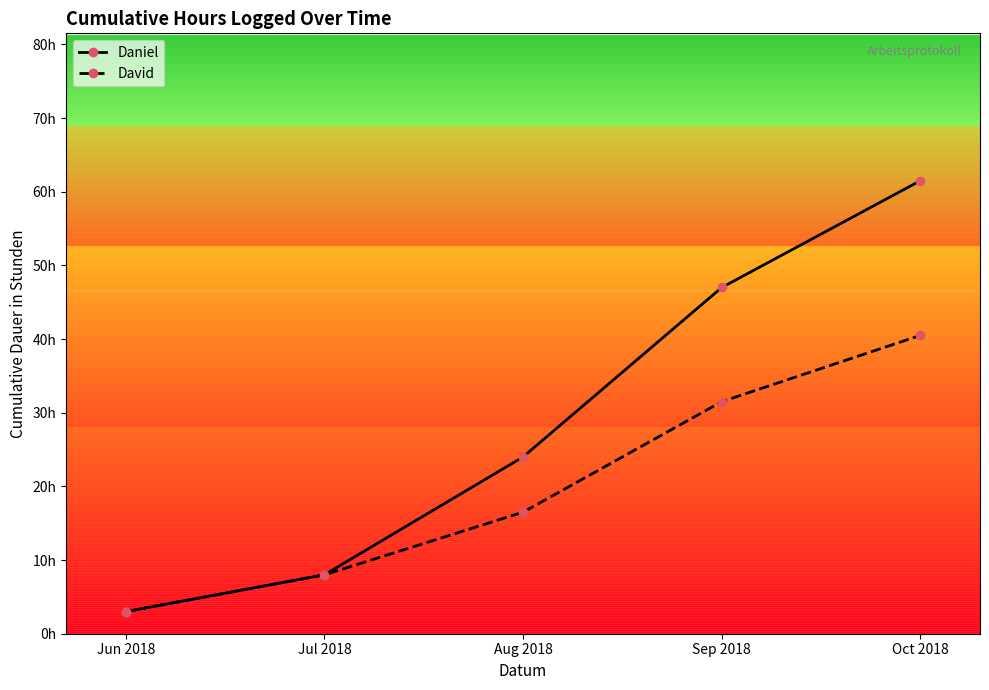

Reading left to right, extract all data points from this chart.

Daniel: 3.0	8.0	24.0	47.0	61.5
David: 3.0	8.0	16.5	31.5	40.5